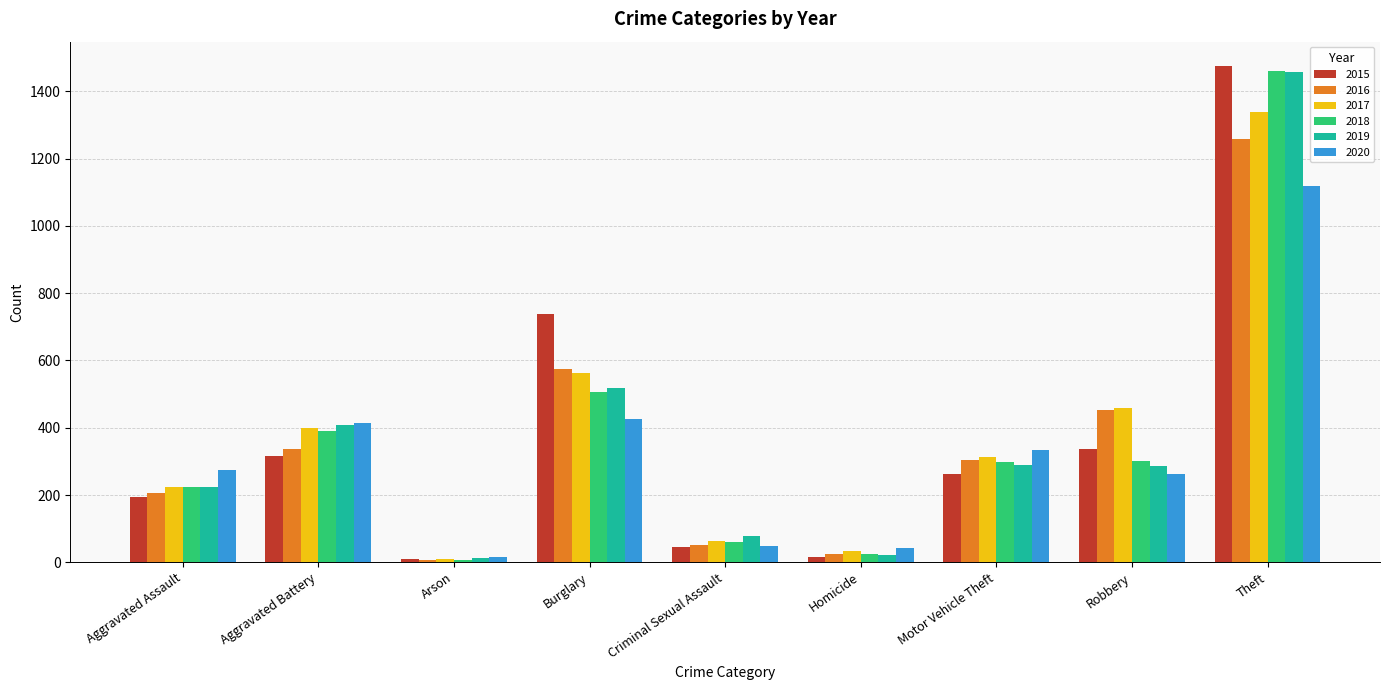

What is the value of the 2017 bar at the 4th from the left?

562